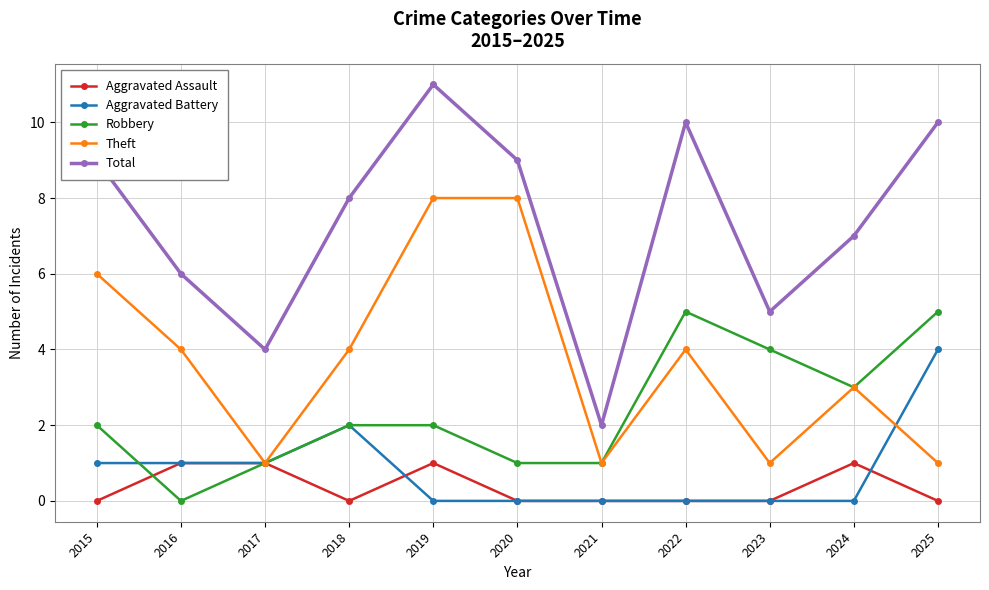

At which category is the sum across all series the highest?

2019